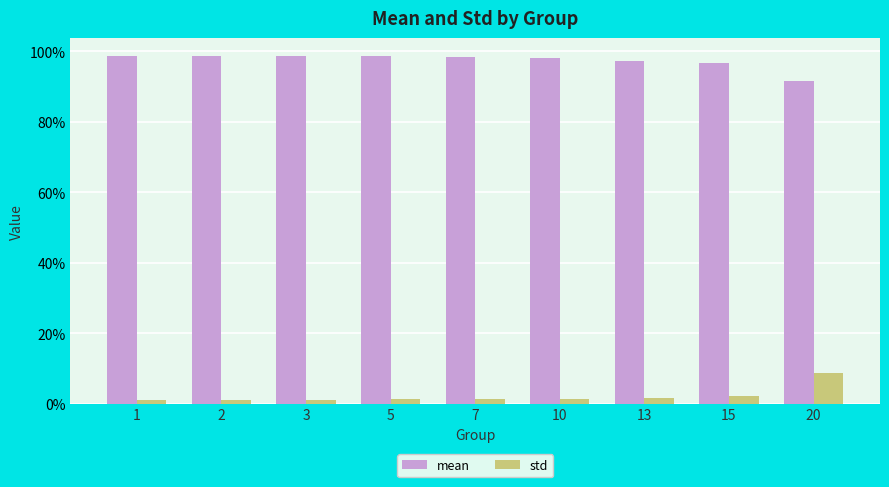

Are the bars horizontal?

No